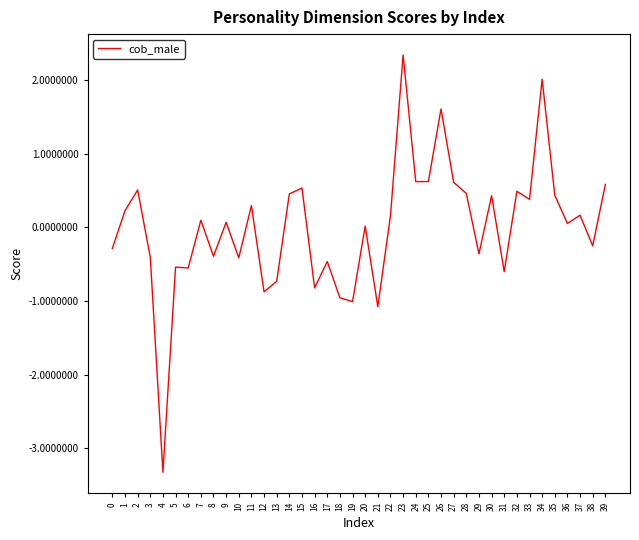

The value at 14 is 0.2. True or false?

False